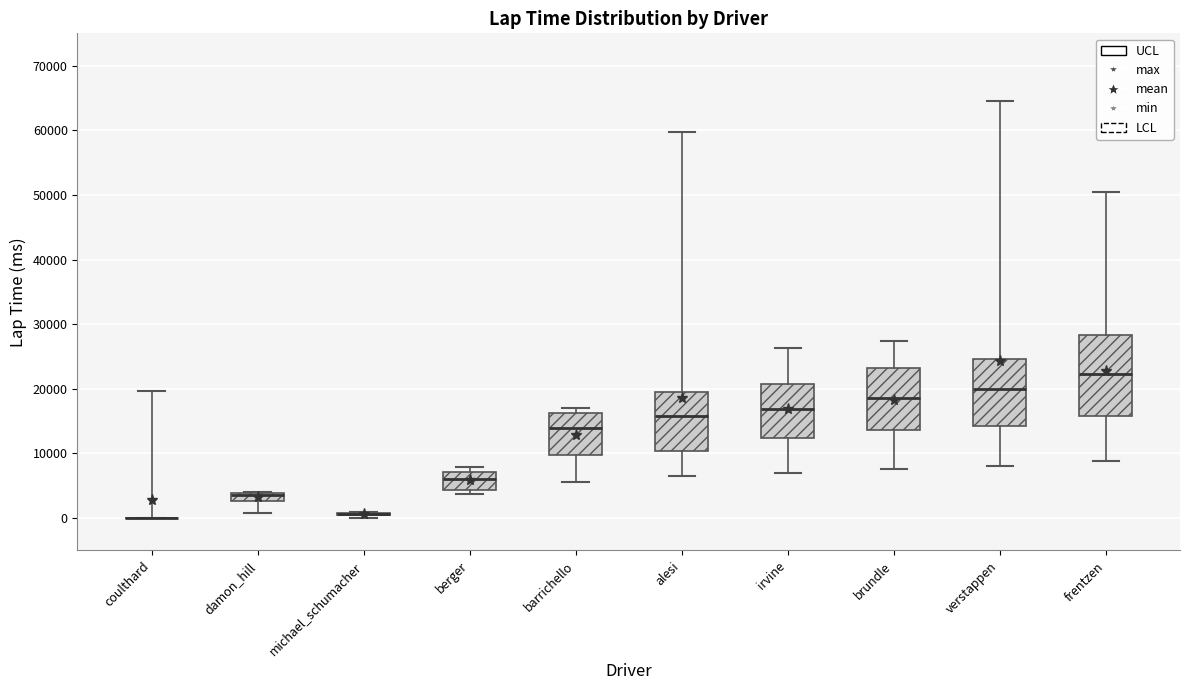

Which box is the tallest, from its lower edge to its upper edge?

frentzen